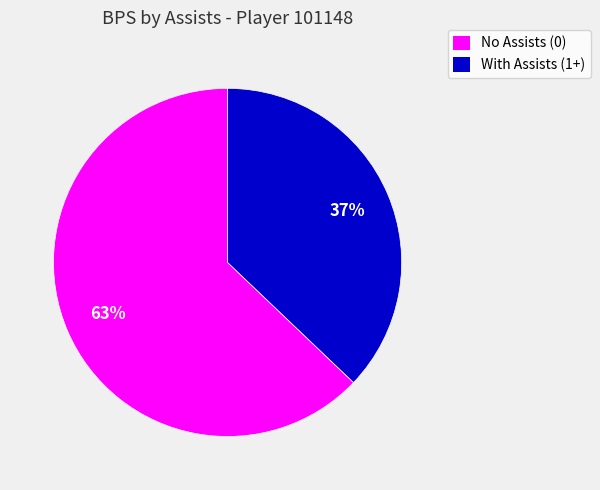

Does any single category account for the majority?

Yes